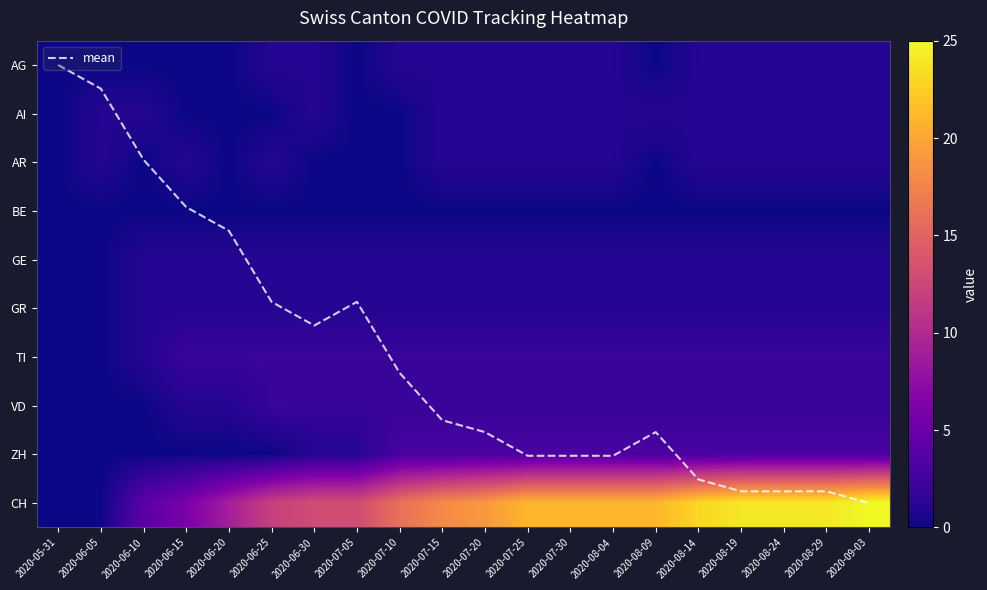

The value of GR at 2020-07-25 is 1.0. True or false?

True